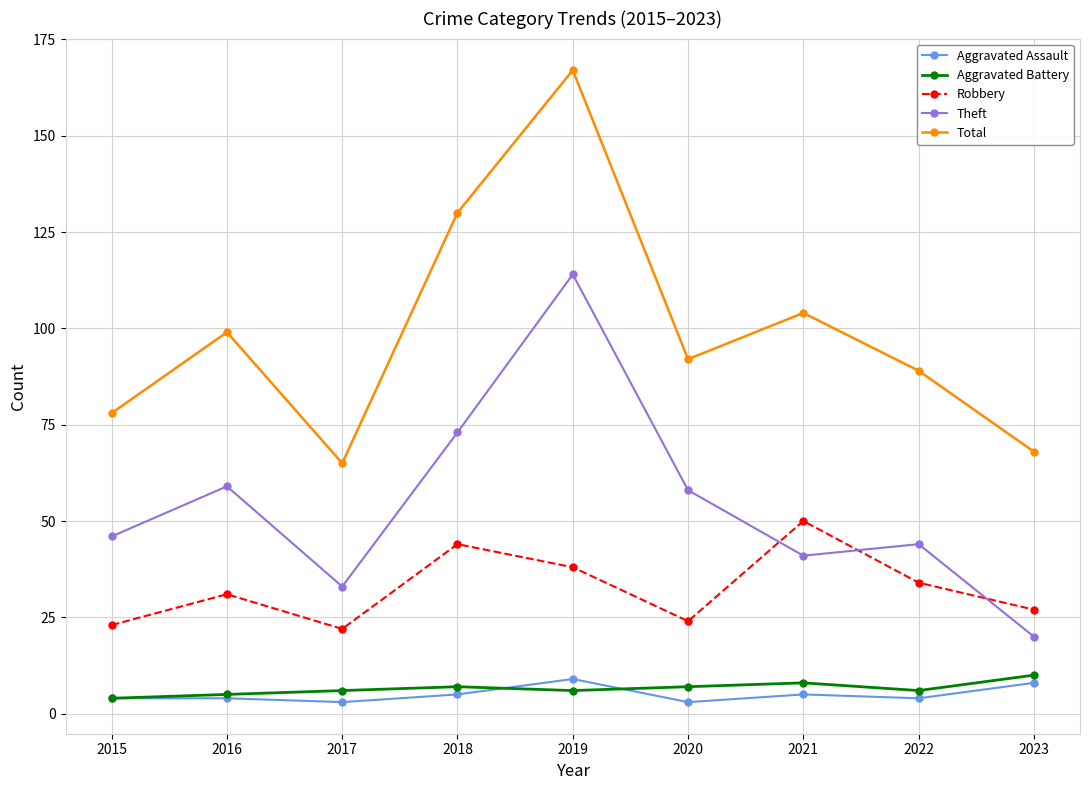

What is the sum of the Robbery values at 2019 and 2022?

72